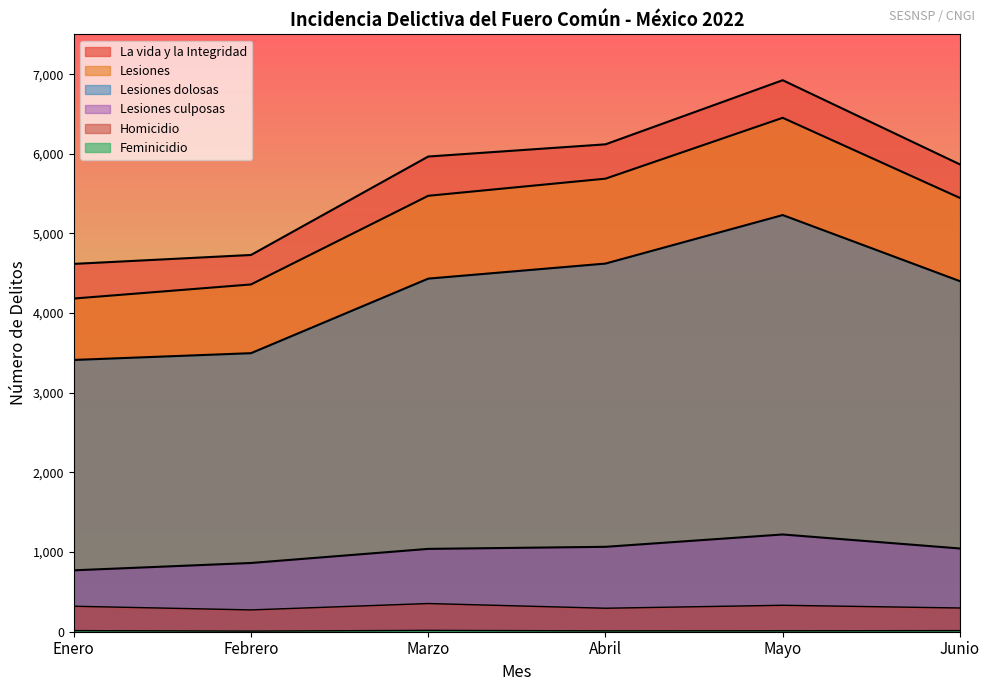

True or false: La vida y la Integridad and Lesiones intersect in this chart.

False